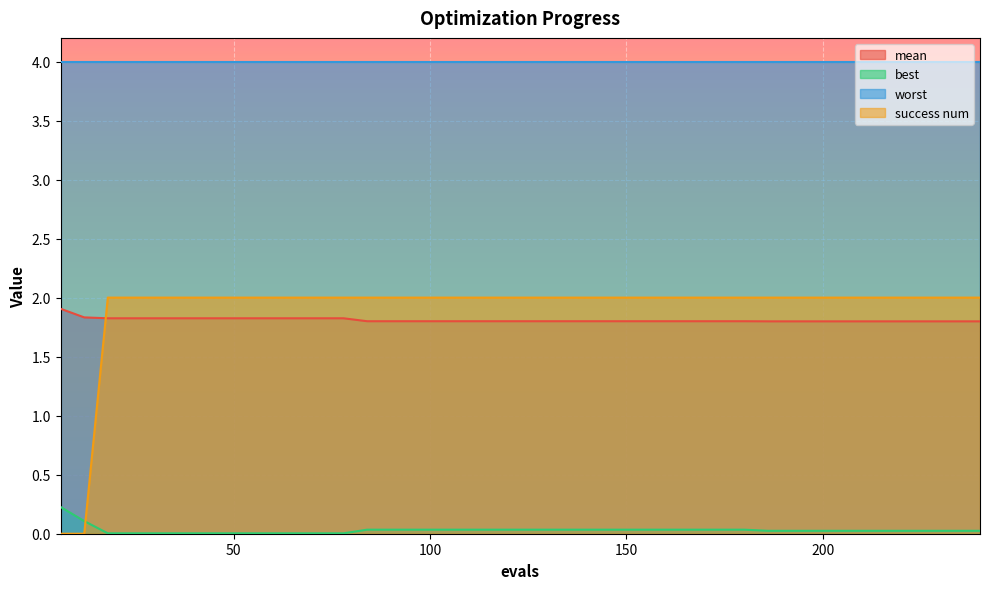

What is the sum of the success num values at 186 and 48?

4.0